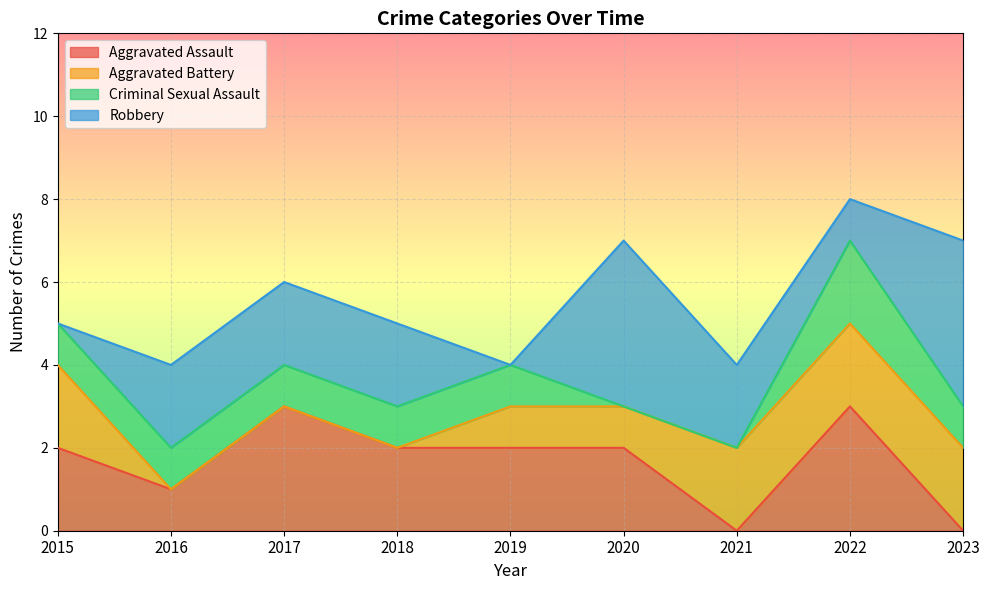

The value of Aggravated Assault at 2022 is 2. True or false?

False